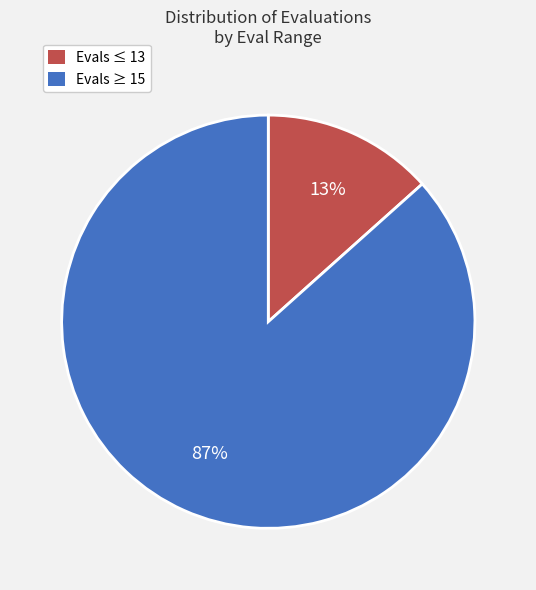

To the nearest percent, what is the combined percentage of Evals ≥ 15 and Evals ≤ 13?

100%